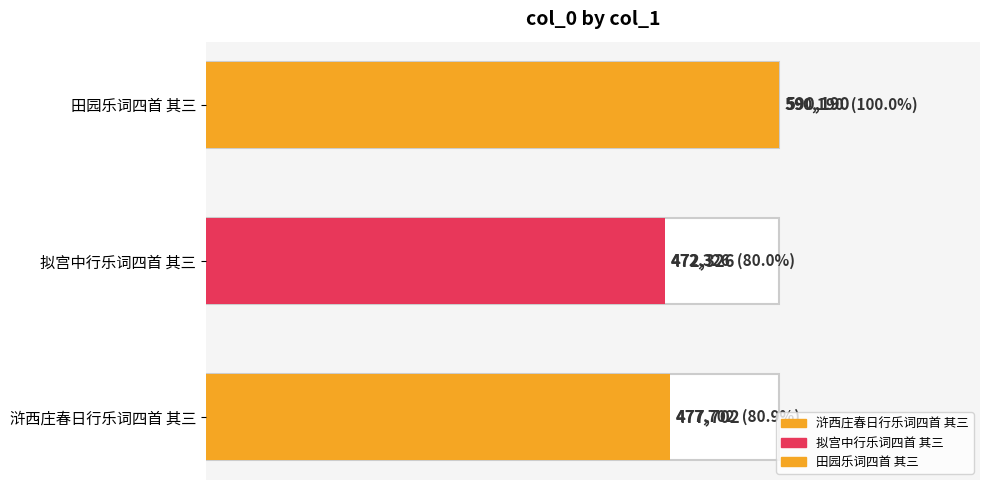

What is the sum of all values?

1540218